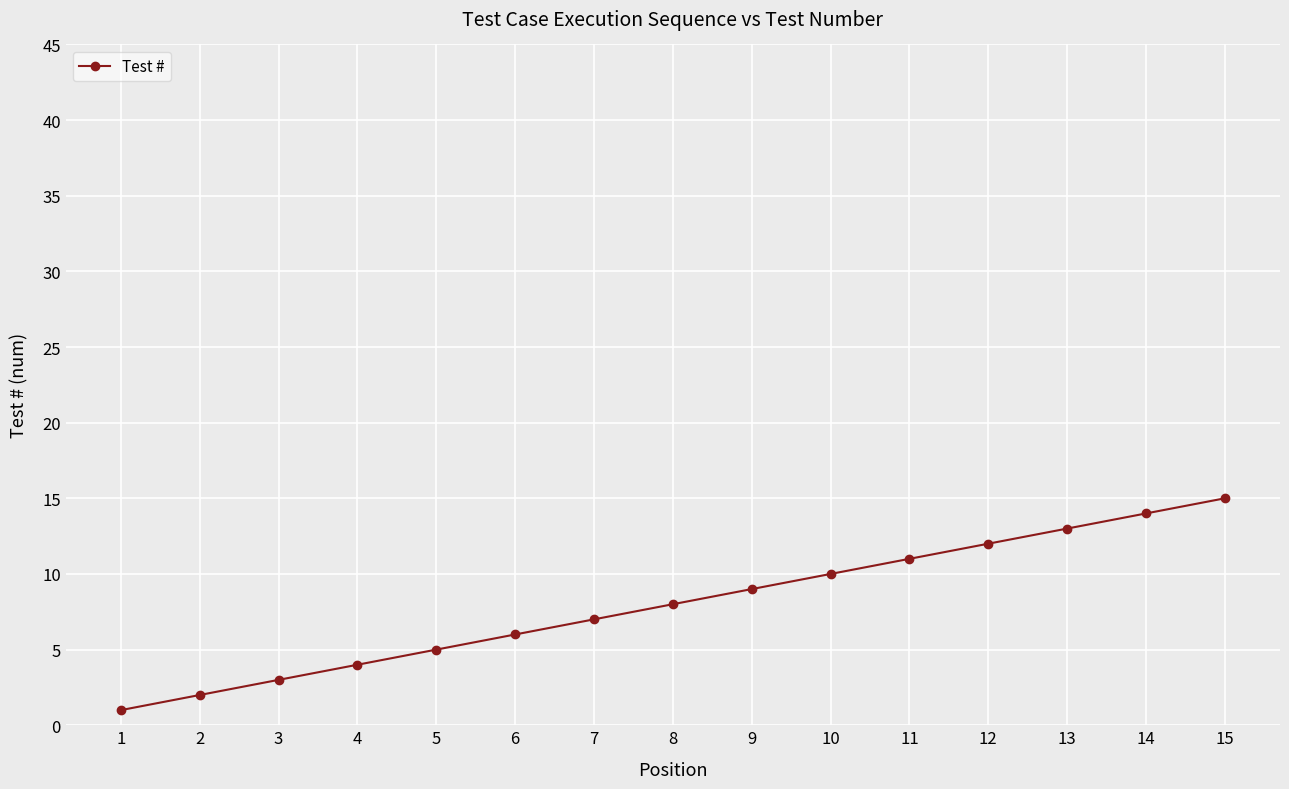

What is the change in value from 4 to 9?

+5